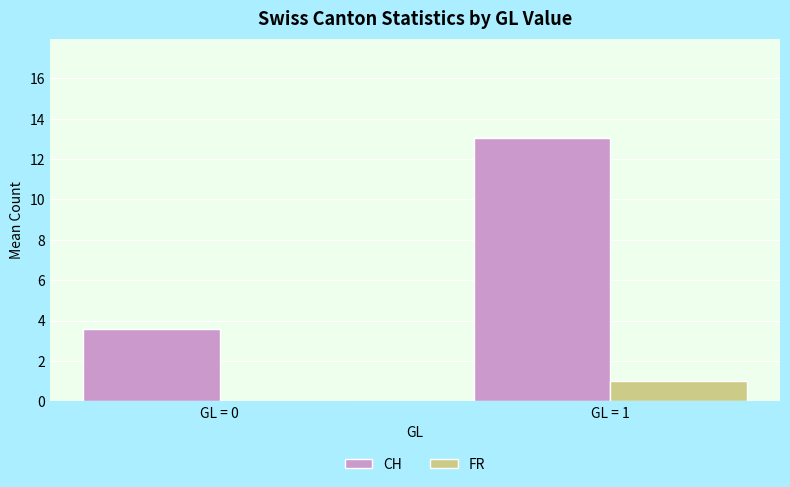

At which category is the sum across all series the highest?

GL = 1